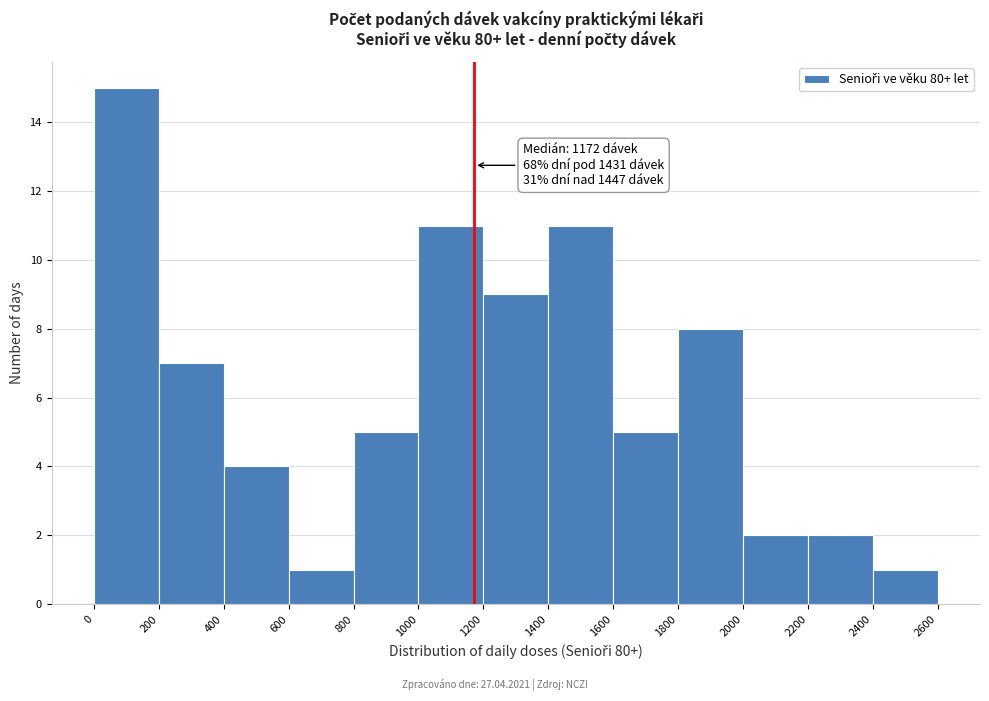

Over which range of the x-axis is the bar tallest?

0 to 200